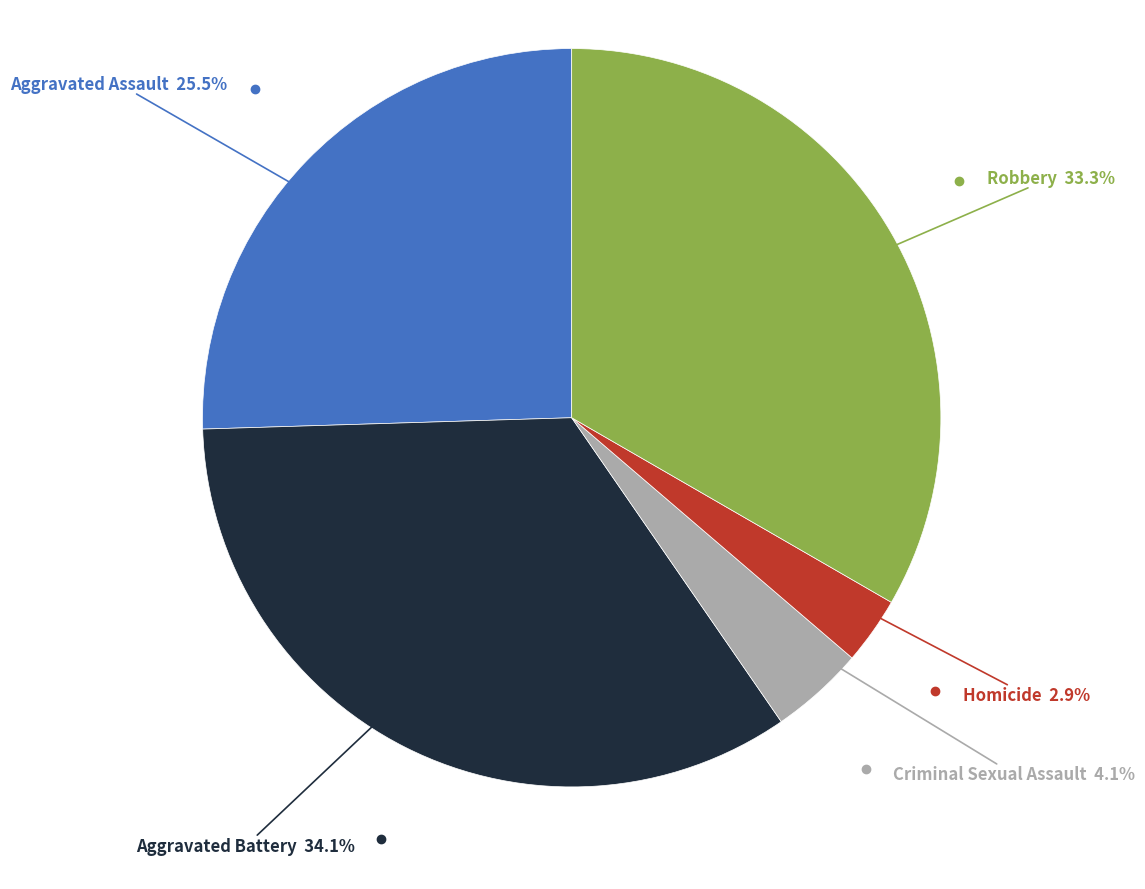

Which slice is the largest?

Aggravated Battery